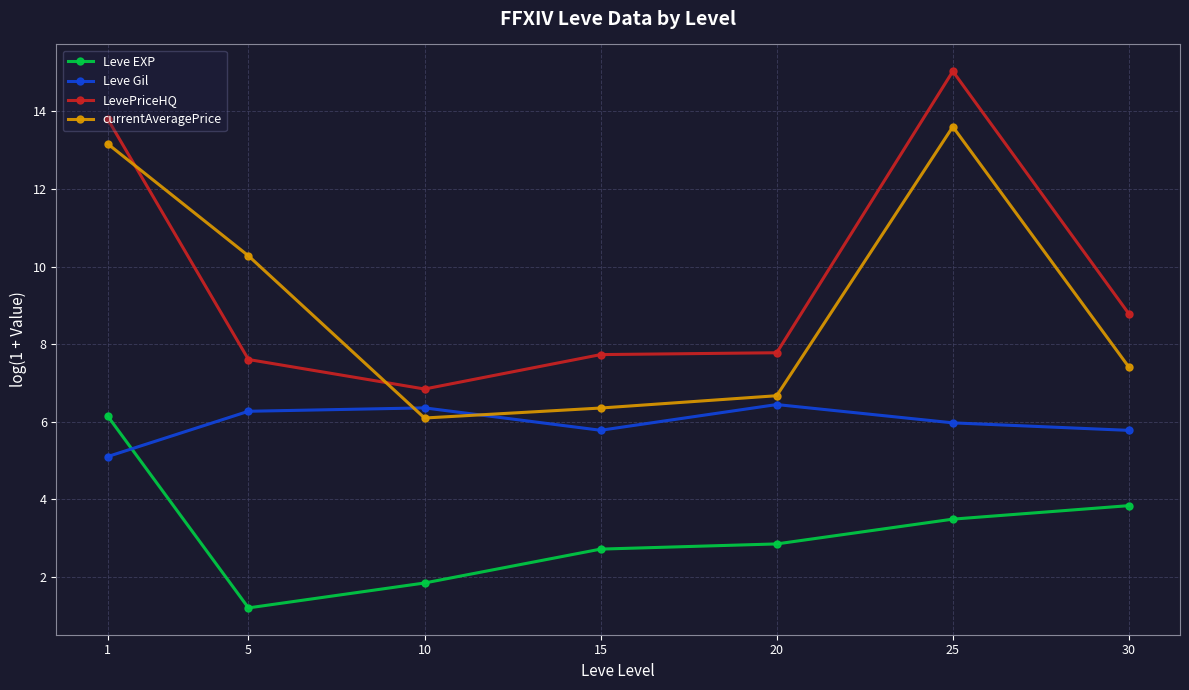

What is the spread (max minus min) of values at 25?

11.5